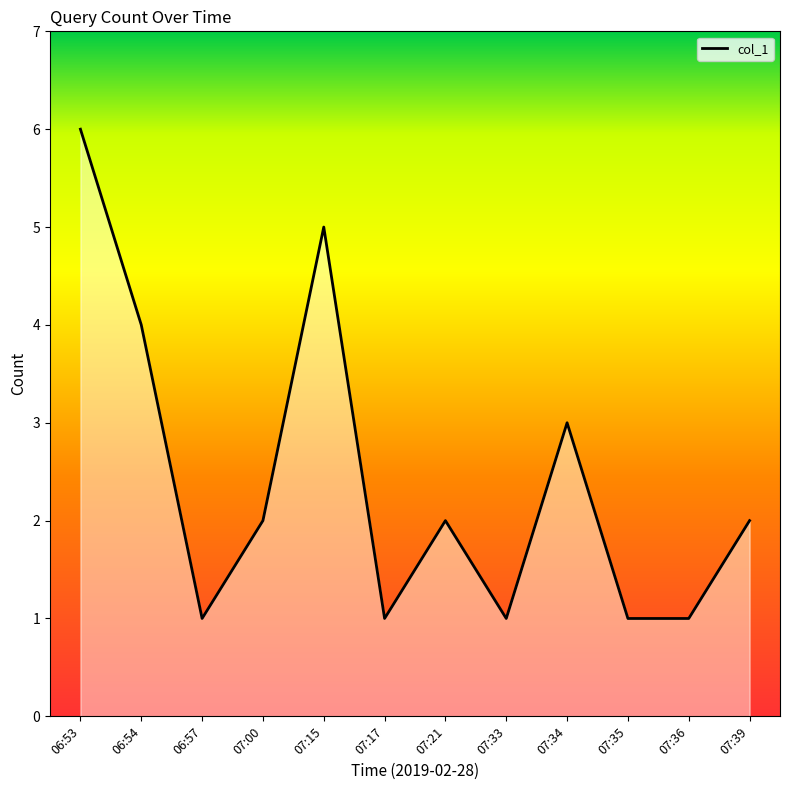

What is the difference between the maximum and minimum values?

5